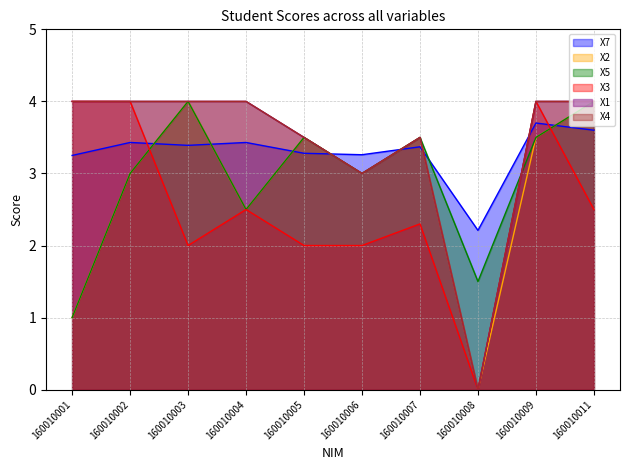

At how many categories does at least one series exceed 3?

9